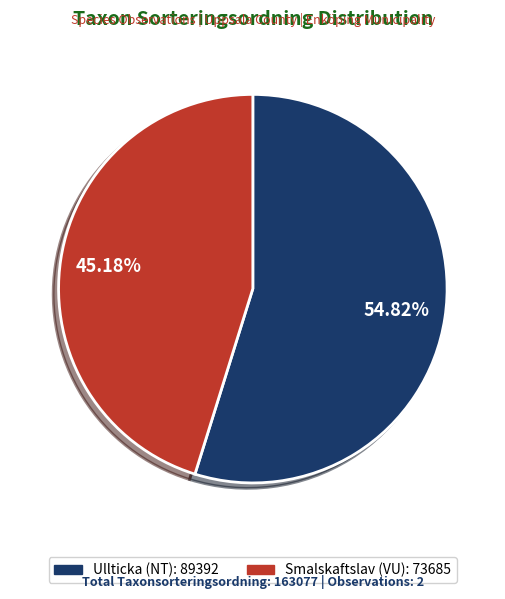

Is there any slice that represents more than half of the pie?

Yes